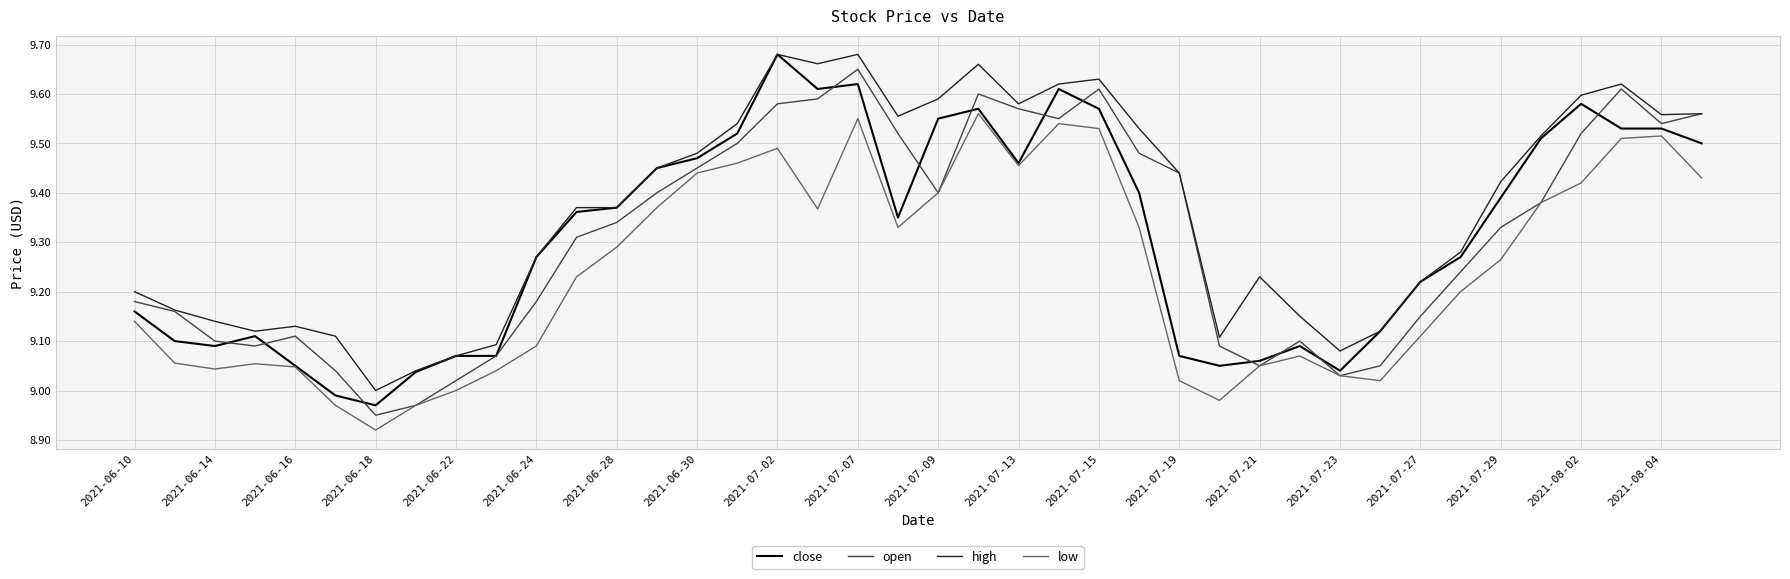

How many interior local valleys does the open series have?

7